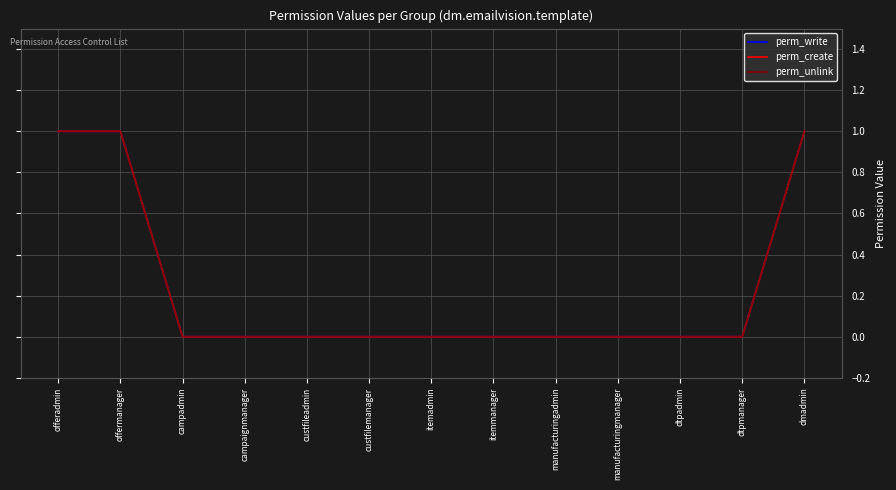

Is it true that perm_unlink equals 0 at offermanager?

False